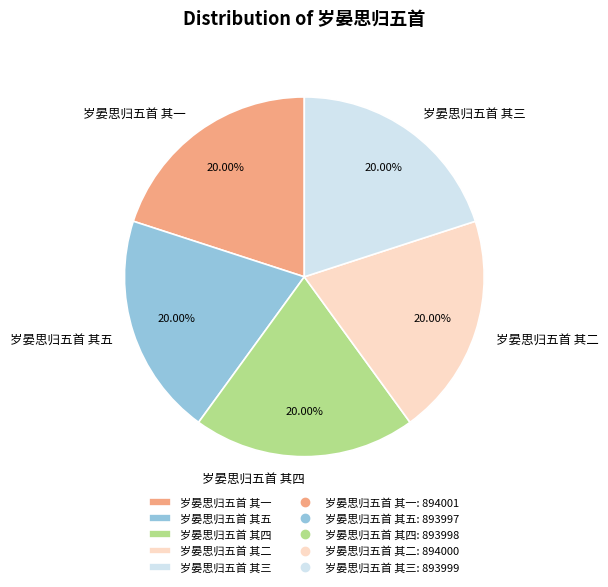

Is it true that 岁晏思归五首 其二 is 20% of the pie?

True